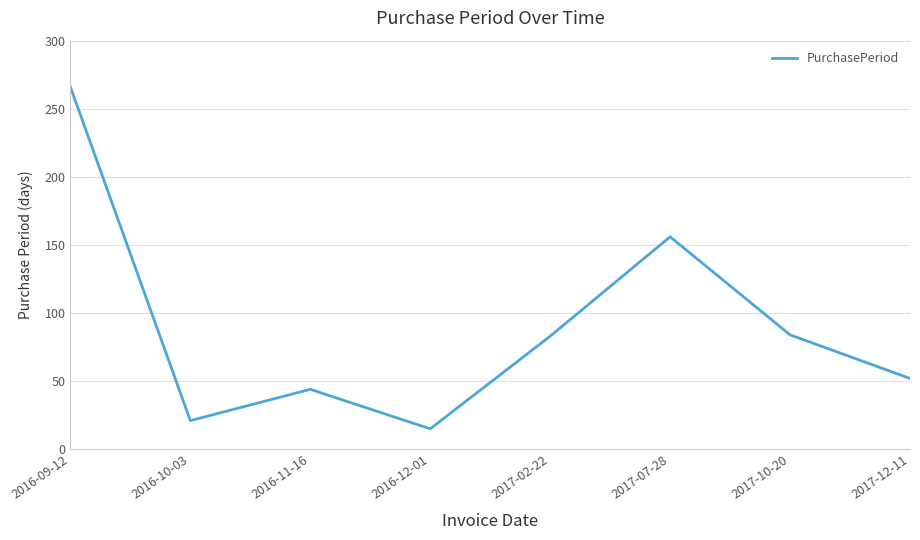

What is the difference between the second highest and second lowest values?

135